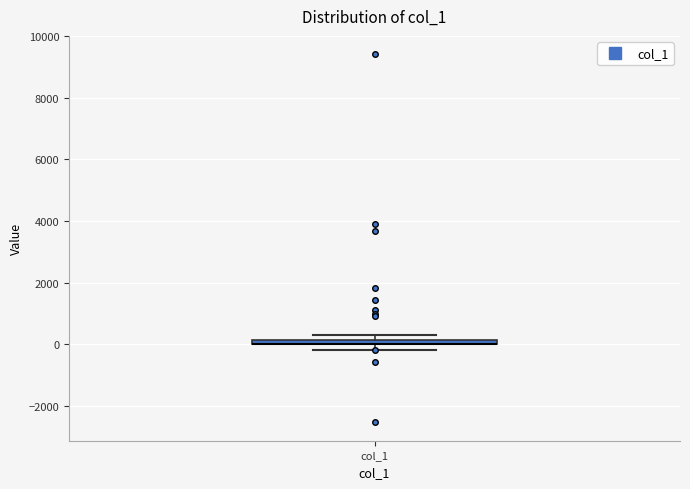

Where is the lower edge of the box for col_1 on the y-axis? The values are not printed on the chart, so give them approximately, as read against the axis.

0